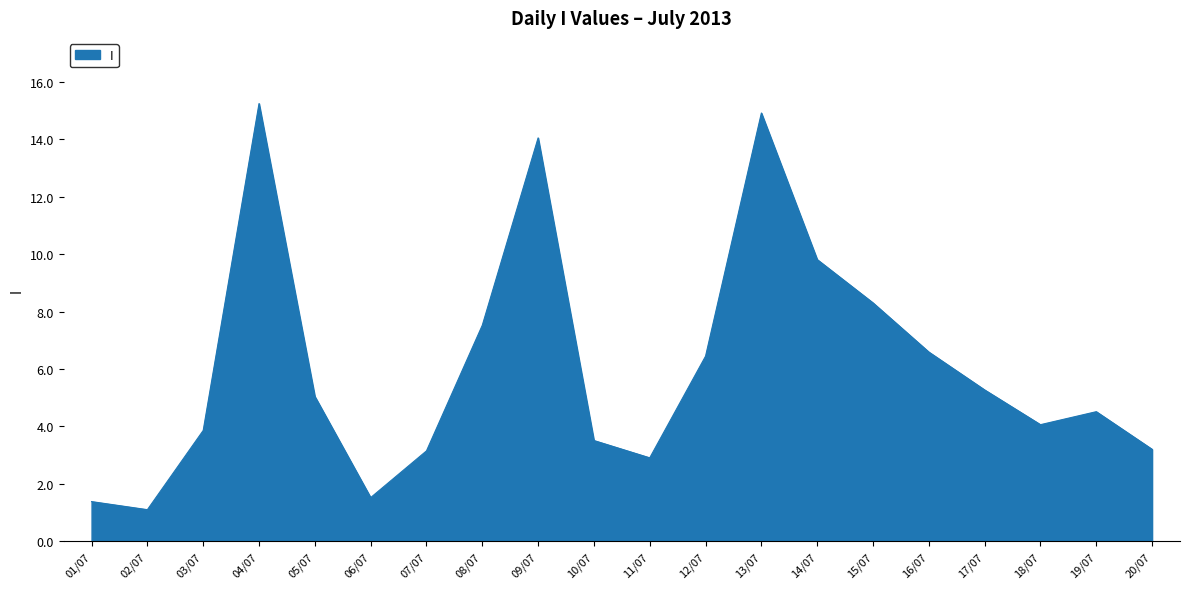

What is the change in value from 13/07 to 15/07?

-6.6